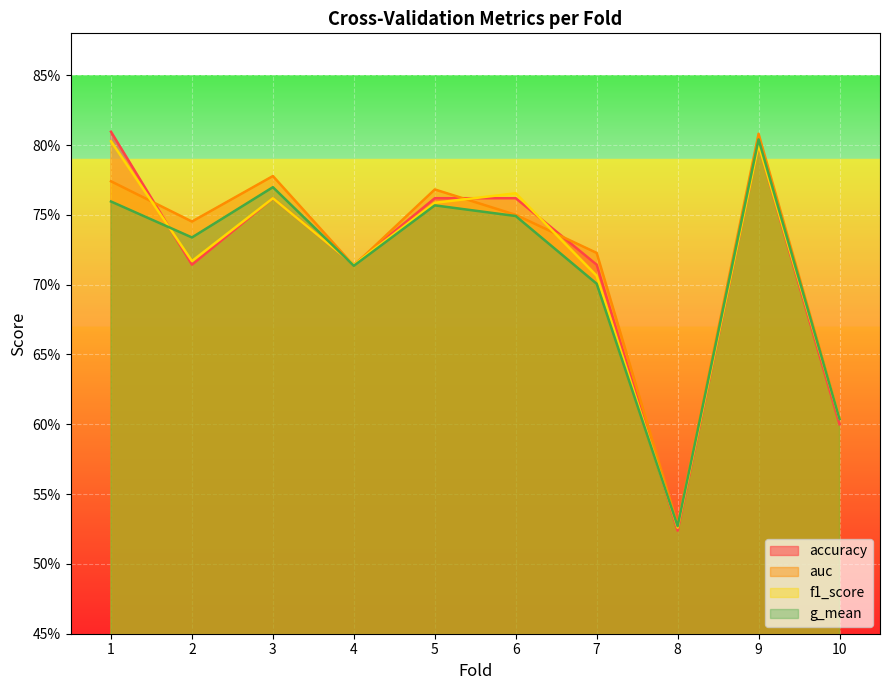

Reading right to left, what are all the values shown in this chart?

accuracy: 10=0.6	9=0.8	8=0.5	7=0.7	6=0.8	5=0.8	4=0.7	3=0.8	2=0.7	1=0.8
auc: 10=0.6	9=0.8	8=0.5	7=0.7	6=0.8	5=0.8	4=0.7	3=0.8	2=0.7	1=0.8
f1_score: 10=0.6	9=0.8	8=0.5	7=0.7	6=0.8	5=0.8	4=0.7	3=0.8	2=0.7	1=0.8
g_mean: 10=0.6	9=0.8	8=0.5	7=0.7	6=0.7	5=0.8	4=0.7	3=0.8	2=0.7	1=0.8